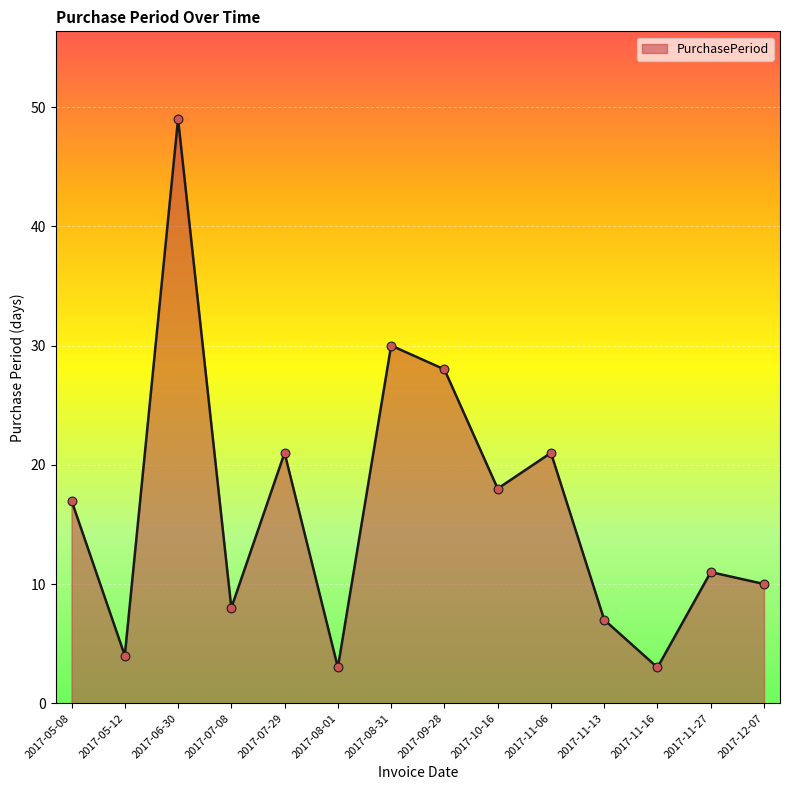

What is the change in value from 2017-05-12 to 2017-11-06?

+17